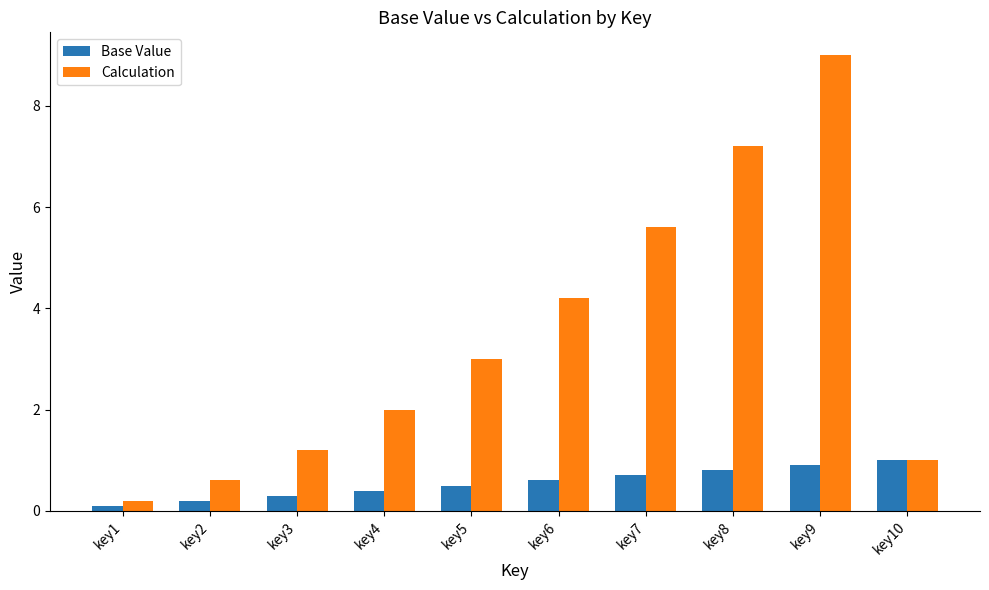

At which label does Calculation reach its minimum?

key1